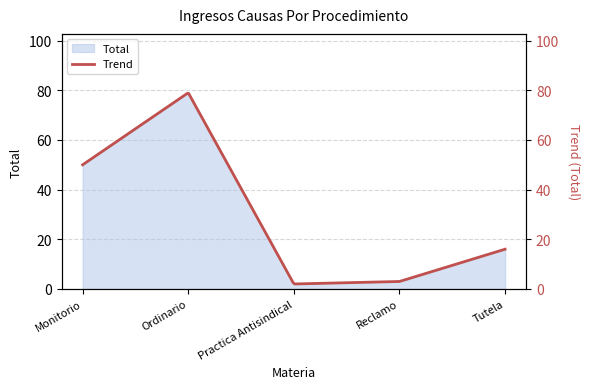

Which category has the highest value in the Total series?

Ordinario